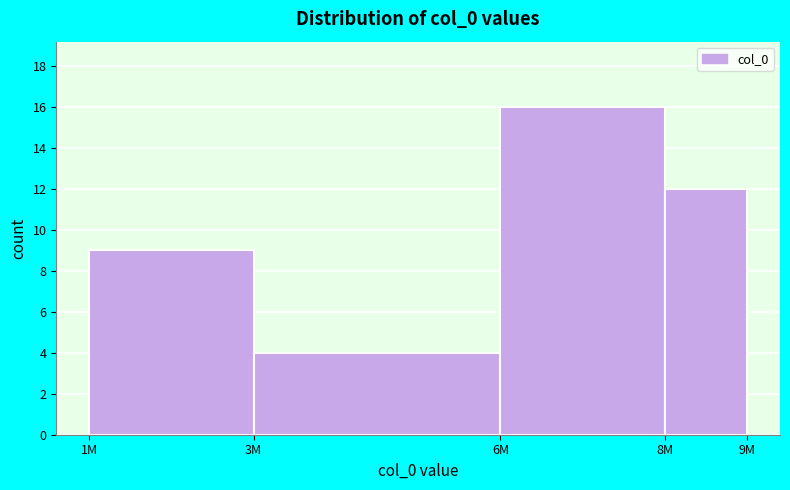

Reading left to right, what are all the values shown in this chart?

1M=9	3M=4	6M=16	8M=12